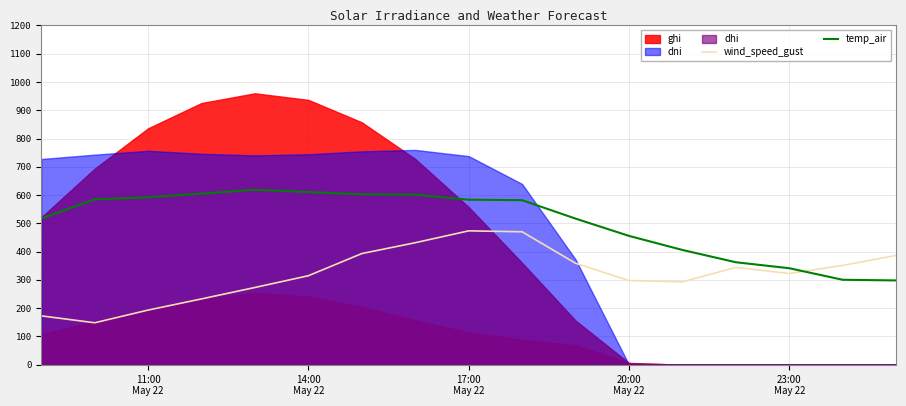

What is the difference between the maximum and minimum values in the wind_speed_gust series?

325.1